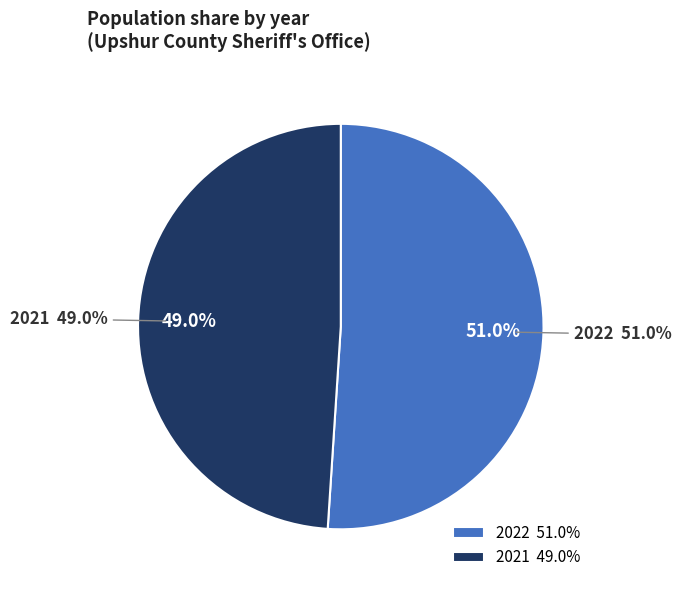

To the nearest percent, what is the average slice percentage?

50%